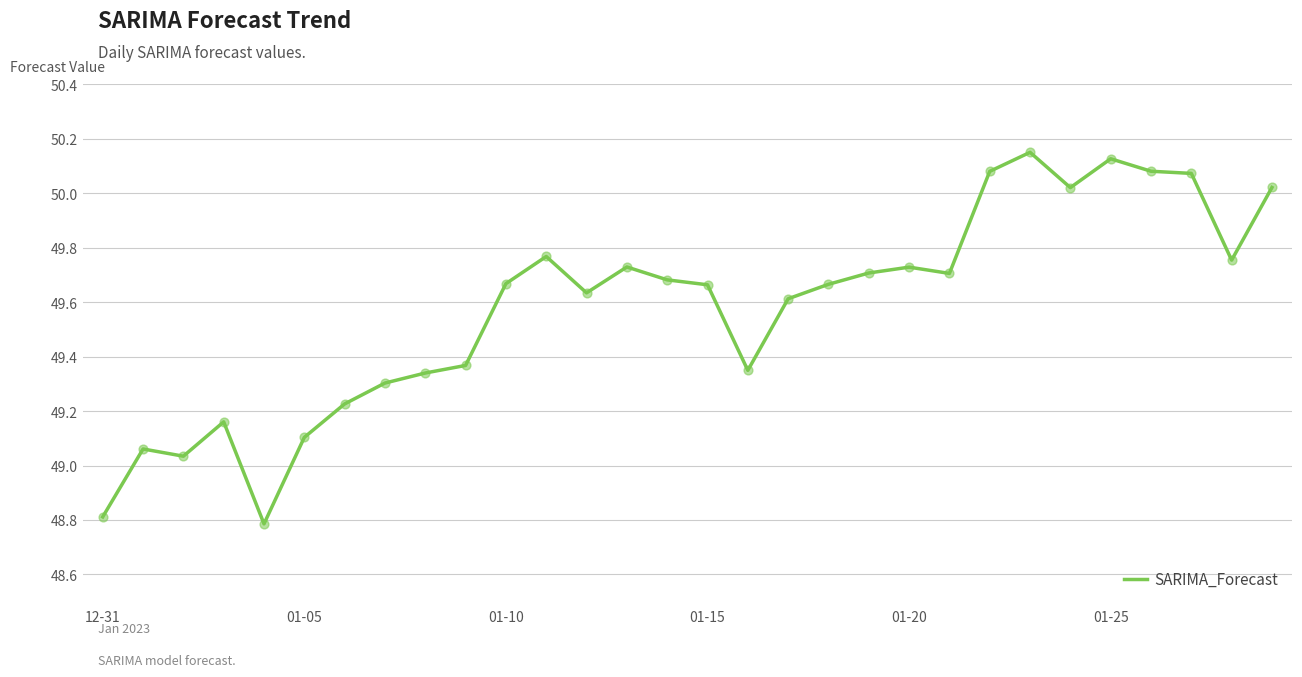

What is the smallest value displayed?

48.8